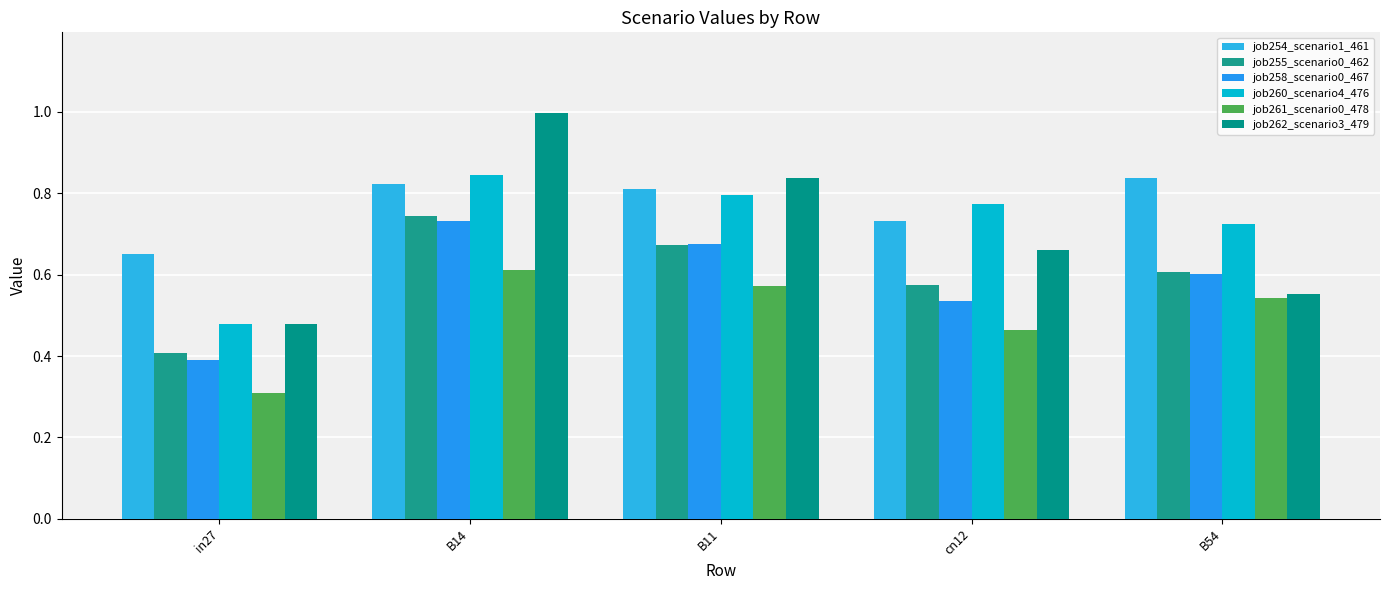

Is the value of job260_scenario4_476 at B14 greater than the value of job261_scenario0_478 at B11?

Yes